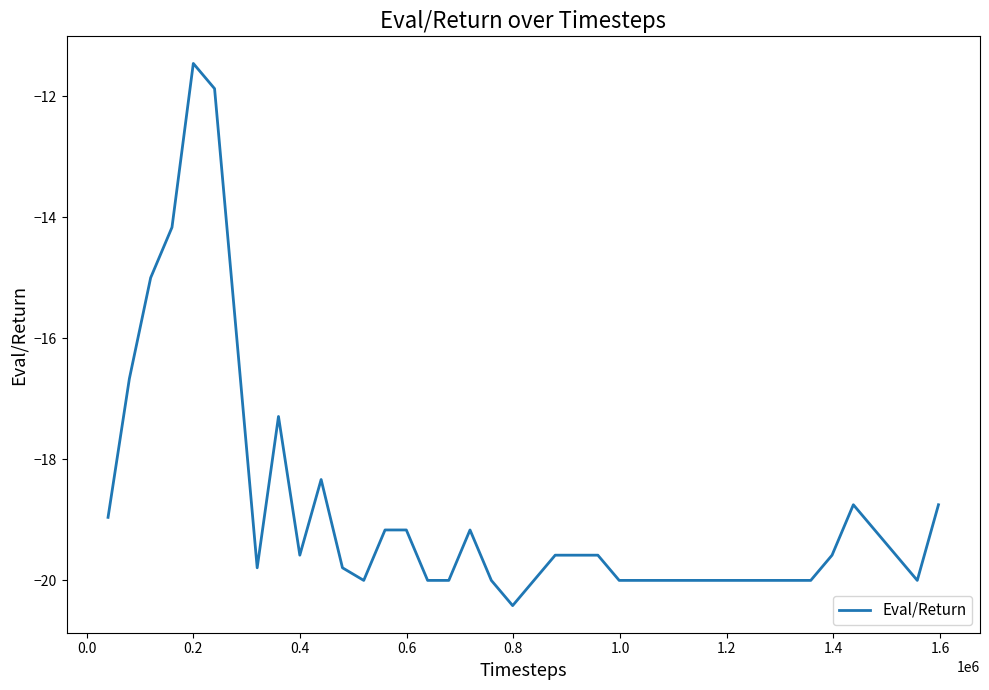

Is this an area chart (filled region under the line)?

No